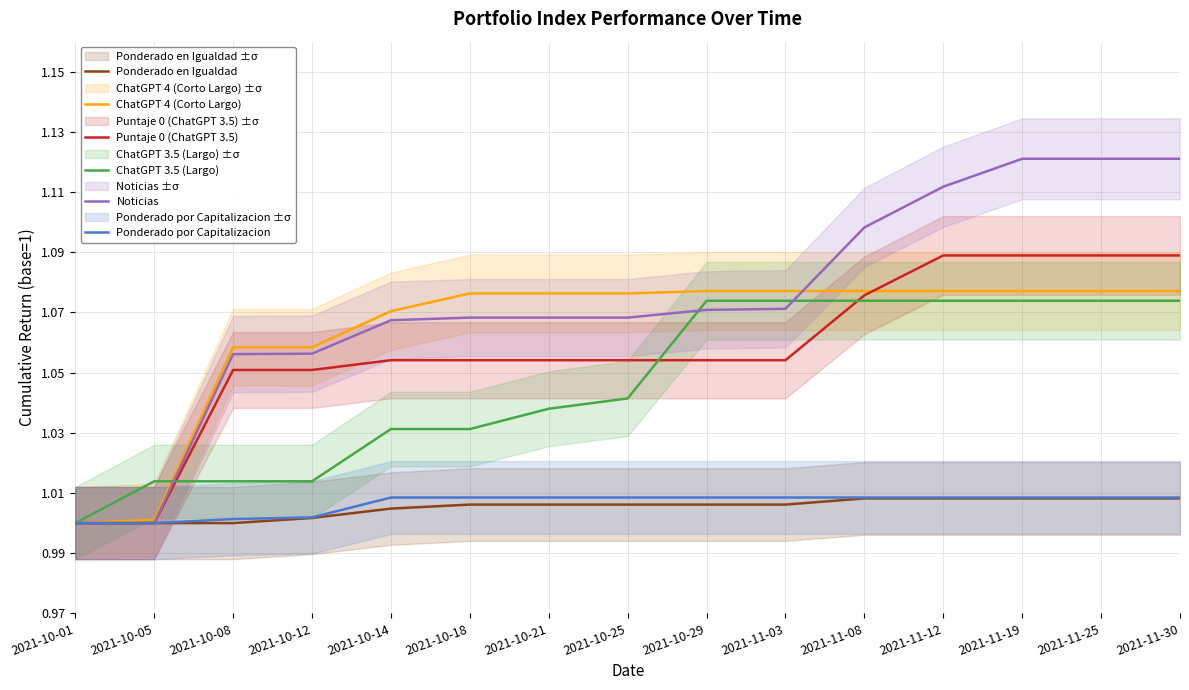

Which category has the lowest value in the Ponderado en Igualdad series?

2021-10-01